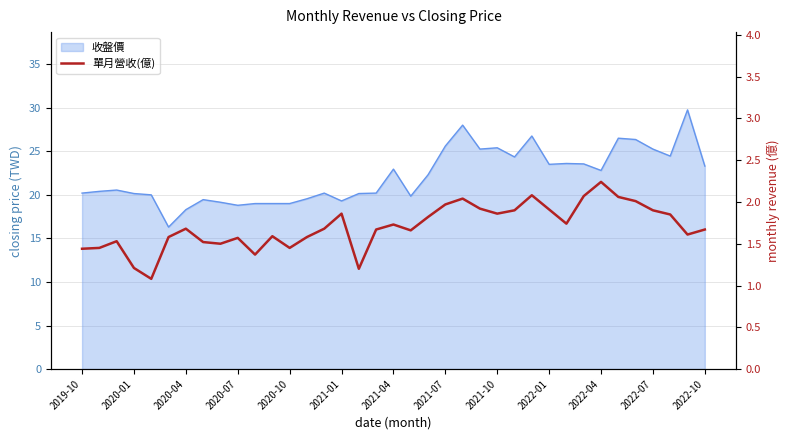

True or false: the data shows 1.1 at 17.

False